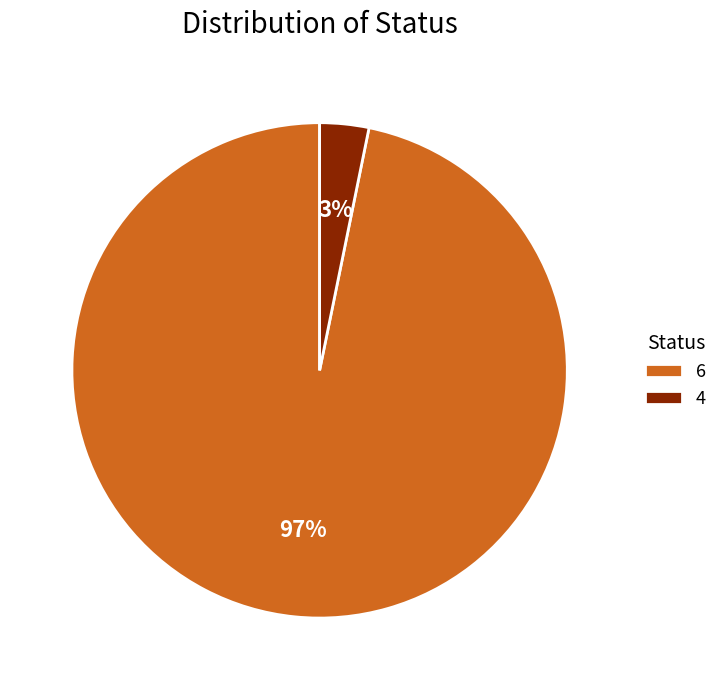

Does 4 represent more than half of the total?

No